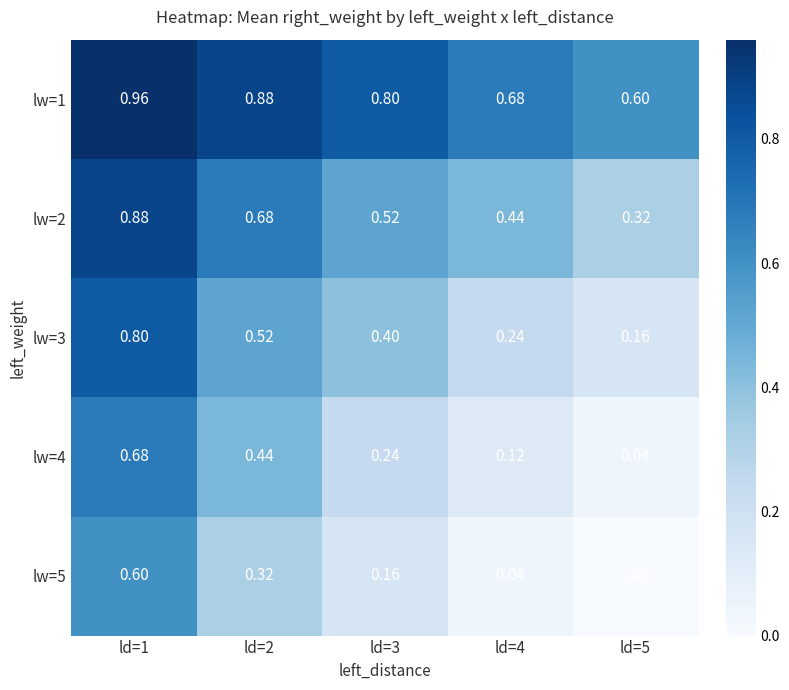

Is the value of lw=4 at ld=2 greater than the value of lw=2 at ld=1?

No